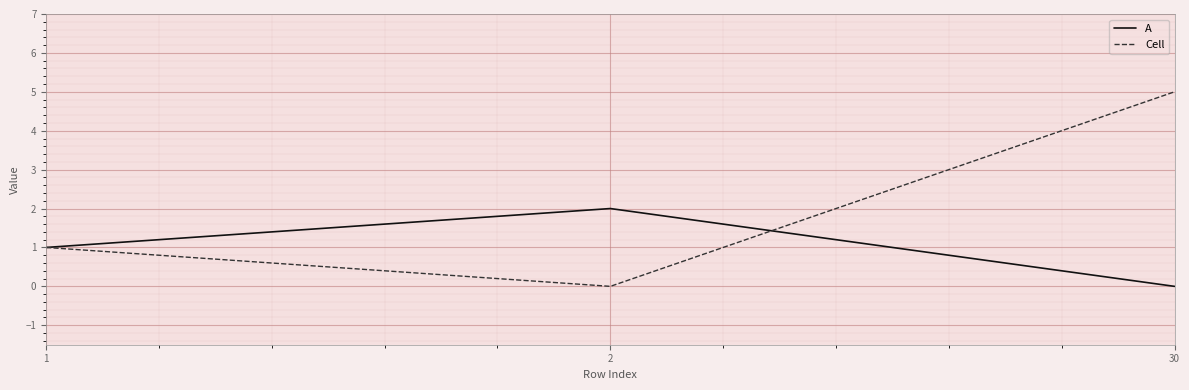

Rank the series by their maximum value, from lowest to highest.

A, Cell